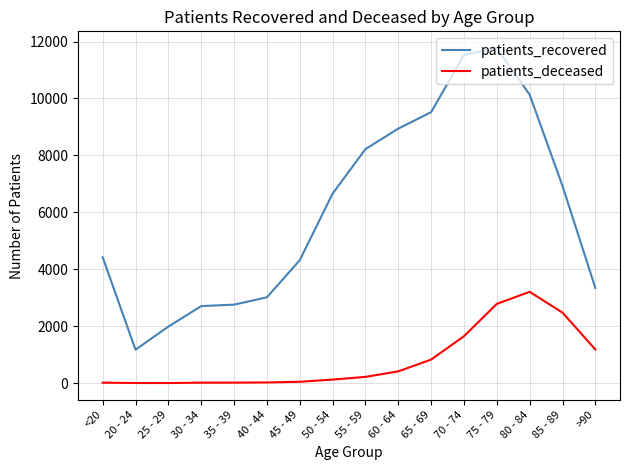

The value of patients_recovered at 80 - 84 is 4700. True or false?

False